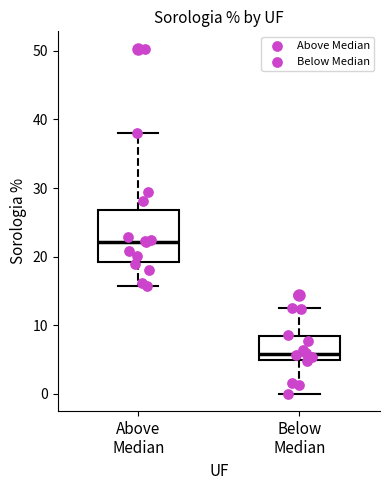

Reading left to right, read every box against the y-axis: the position of its median line, the range the box covers, and the ends of its whiskers. The values are not printed on the chart, so give them approximately, as read against the axis.

Above Median: median 22, box 19 to 27, whiskers 16 to 38
Below Median: median 6, box 5 to 8, whiskers 0 to 12